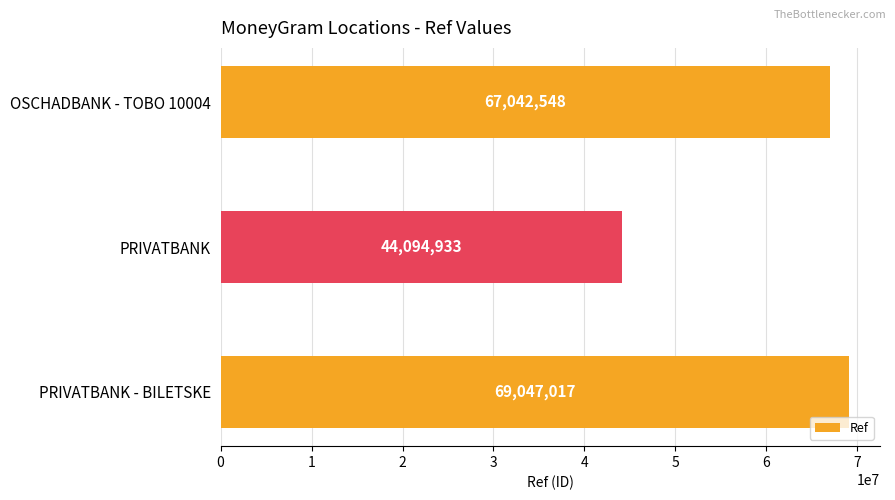

Read the value at OSCHADBANK - TOBO 10004.

67042548